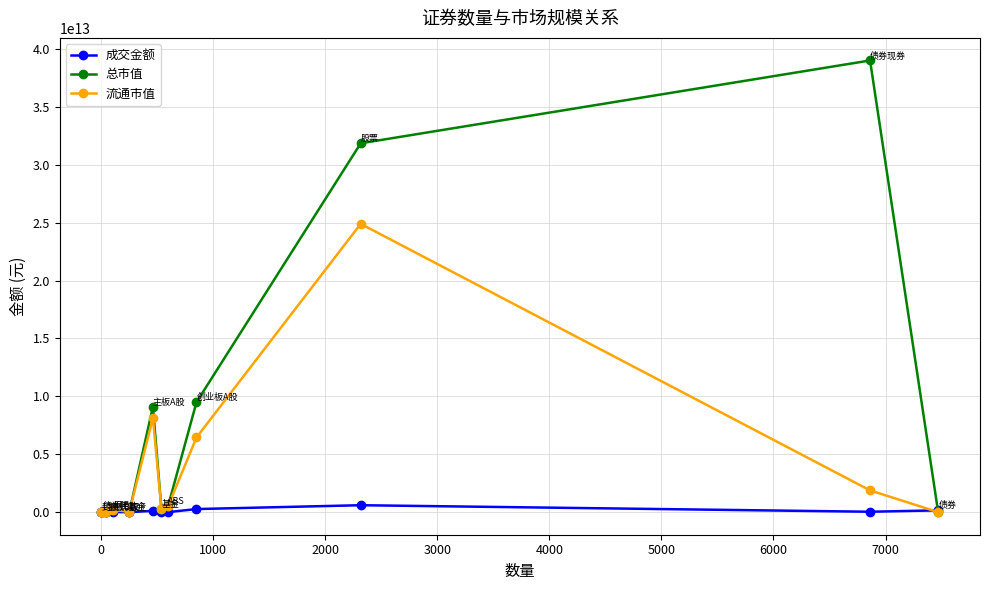

True or false: 总市值 has more than 0 points higher than both neighbors.

True